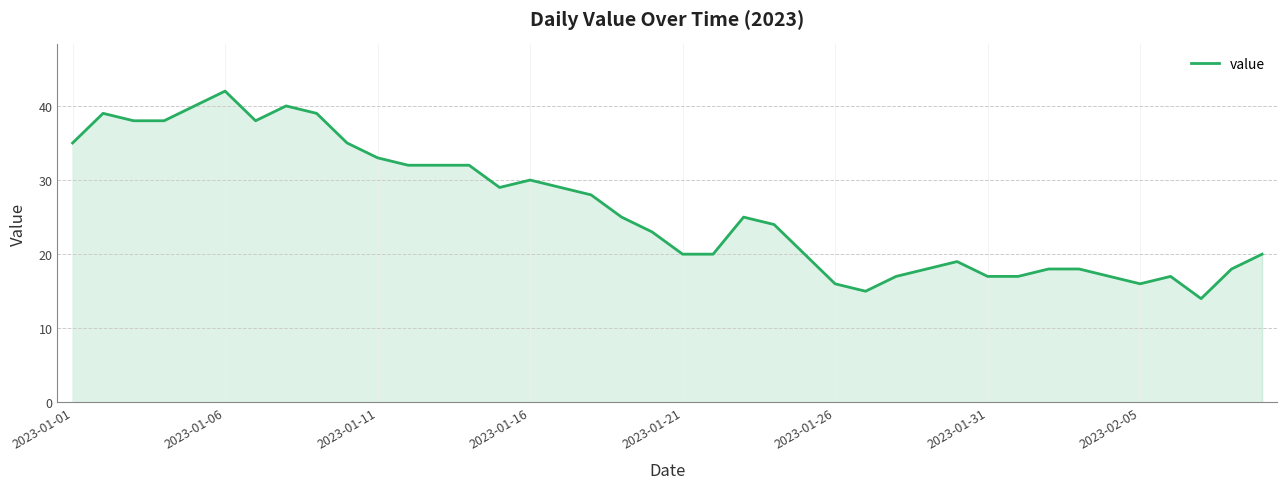

What is the difference between the maximum and minimum values?

28